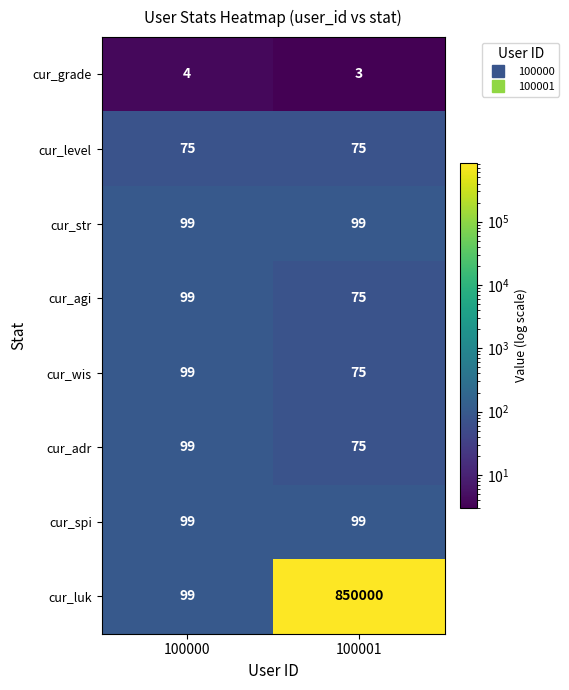

List the labels in order of cur_agi value, smallest first.

100001, 100000